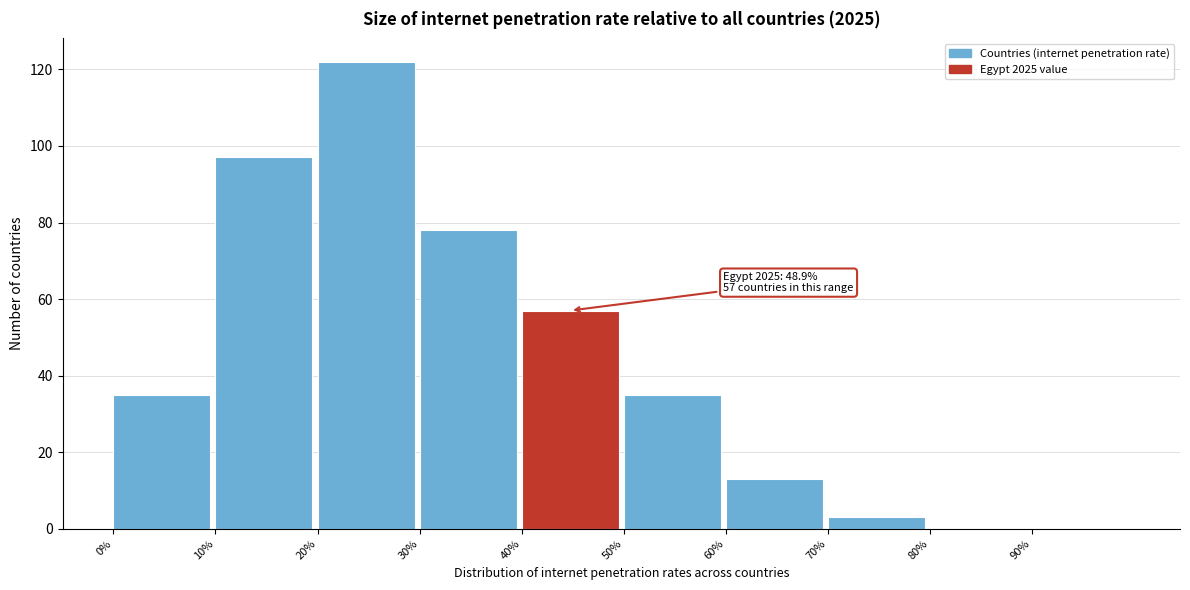

Over which range of the x-axis is the bar tallest?

20 to 30